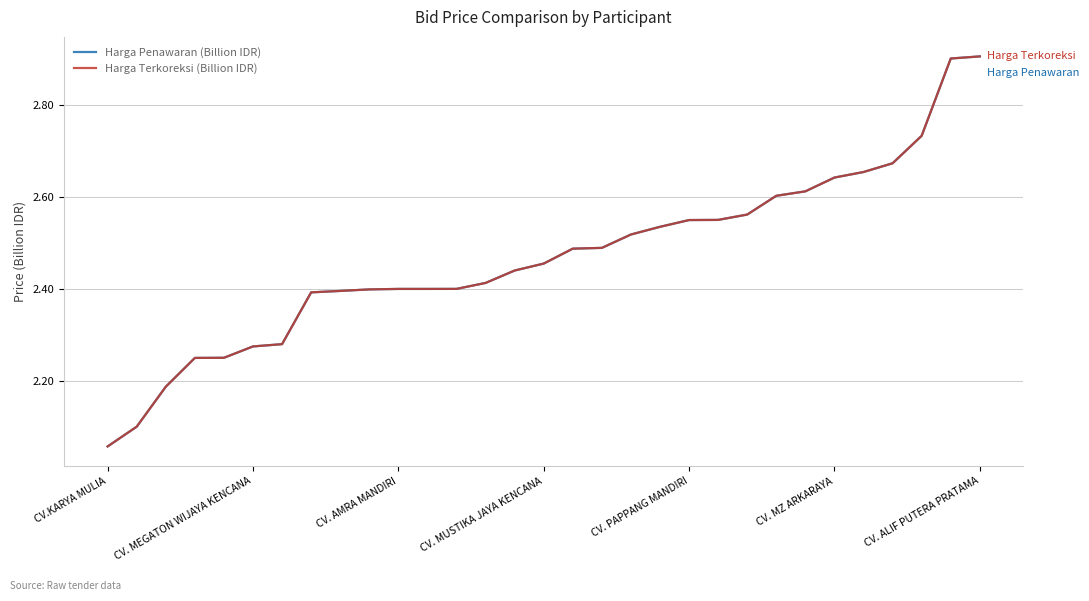

Does the chart have visible grid lines?

Yes